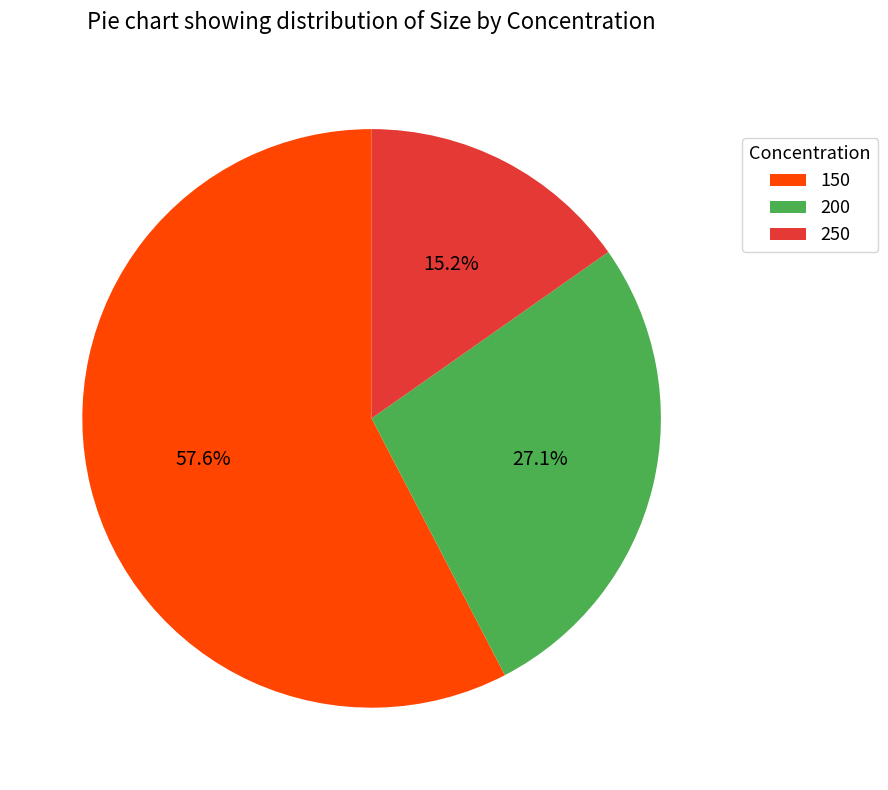

Rank the categories by value from highest to lowest.

150, 200, 250